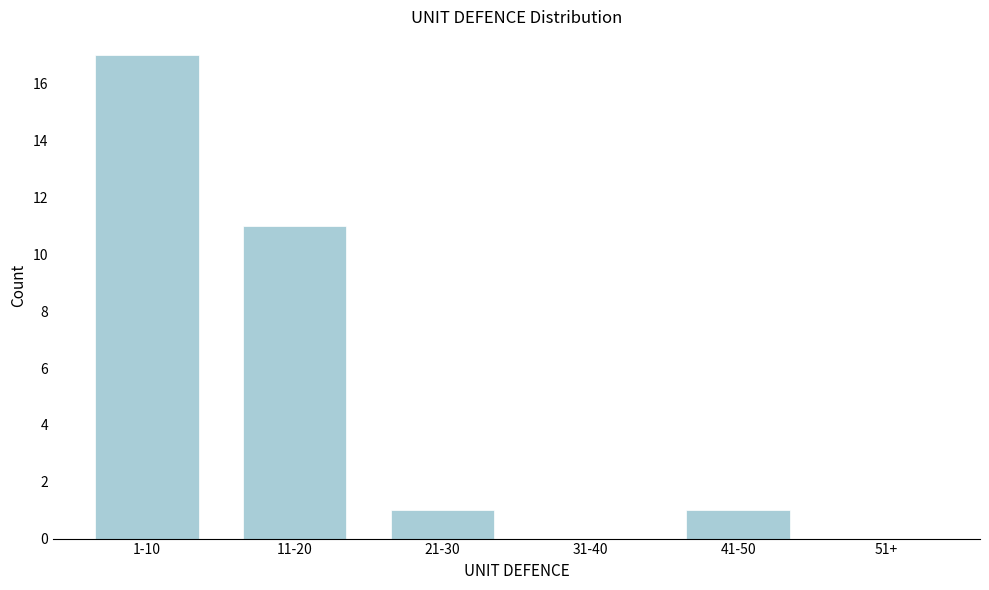

Reading right to left, extract all data points from this chart.

51+=0	41-50=1	31-40=0	21-30=1	11-20=11	1-10=17